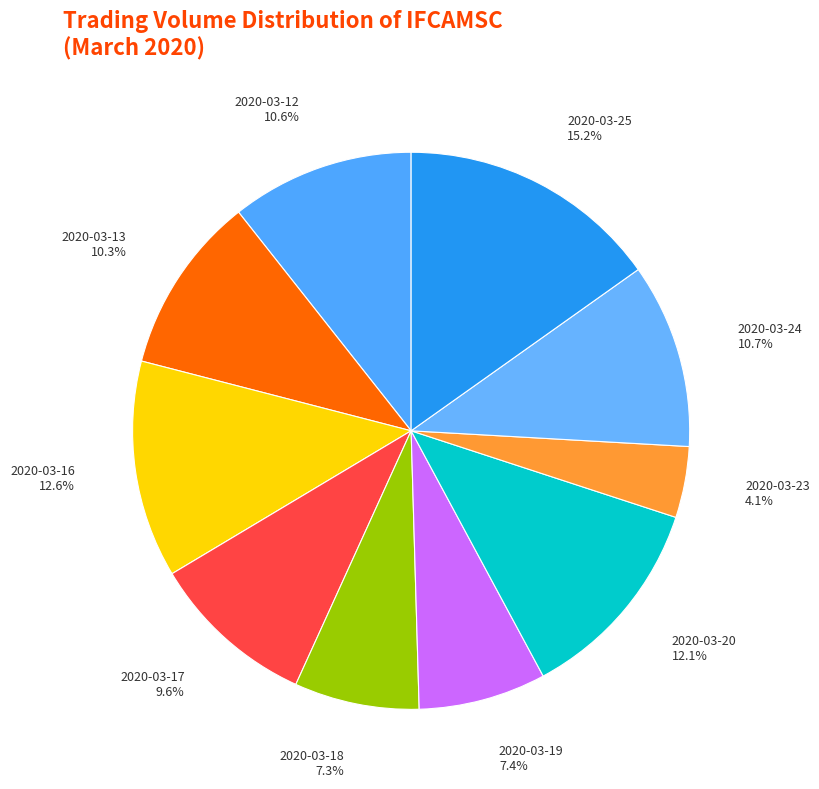

Is it true that 2020-03-19 is 7% of the pie?

True